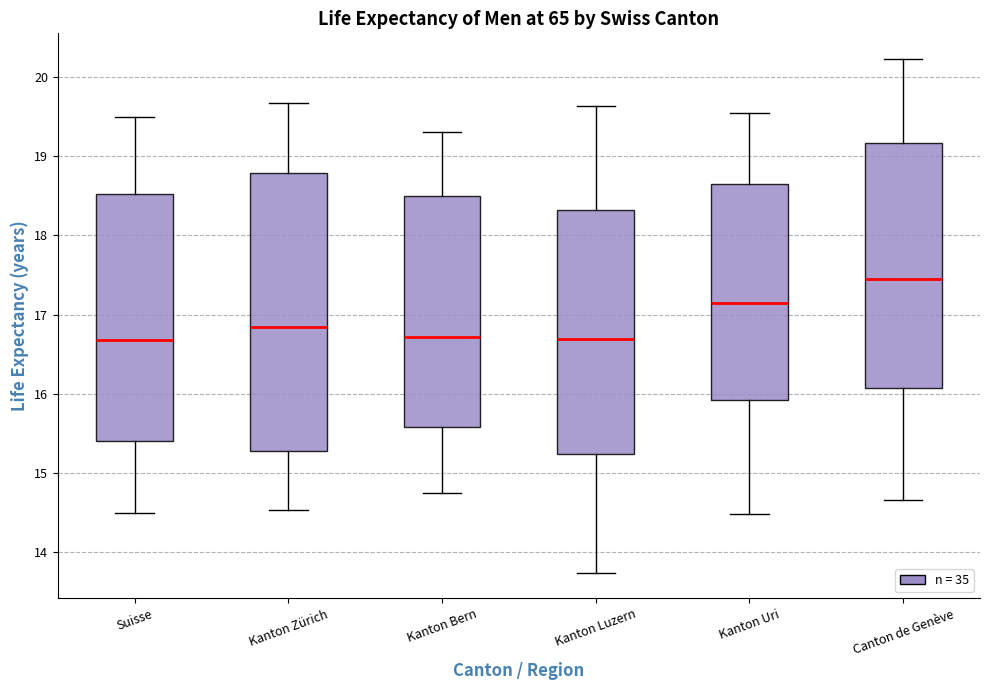

Comparing the boxes themselves (not the whiskers), which one is the tallest?

Kanton Zürich